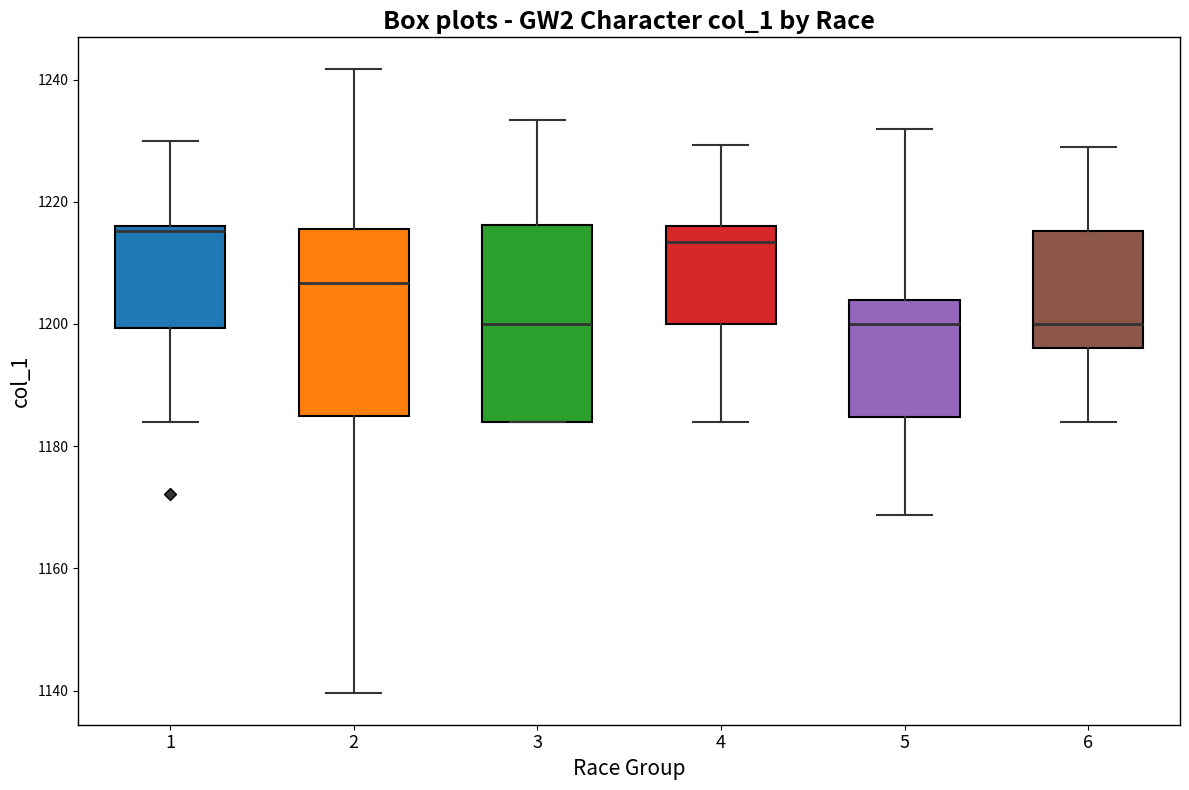

Where does the upper whisker of the box at x = 1 end on the y-axis? The values are not printed on the chart, so give them approximately, as read against the axis.

1230